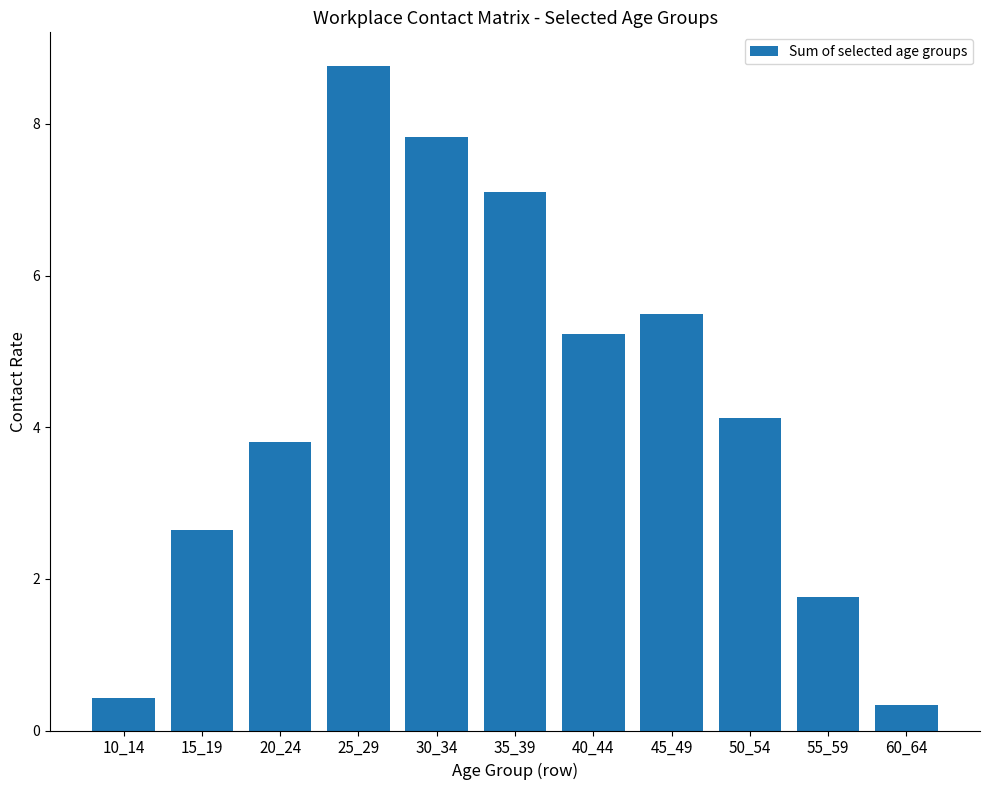

Which label corresponds to the largest value in the chart?

25_29